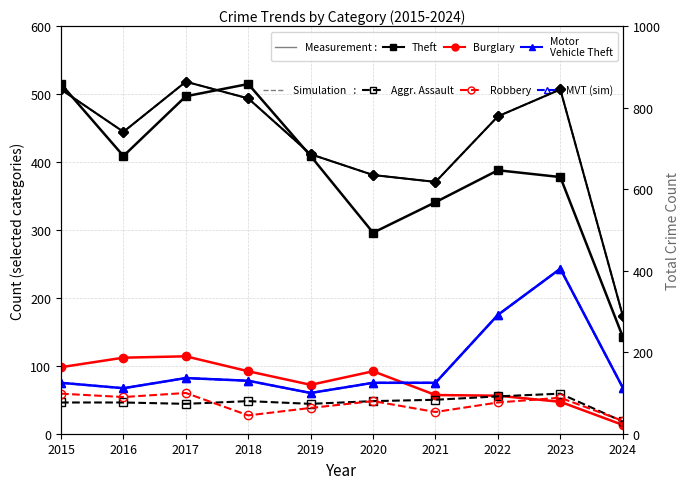

Rank the series at 2015 from highest to lowest value.

Total, Theft, Burglary, Motor Vehicle Theft, Robbery, Aggravated Assault